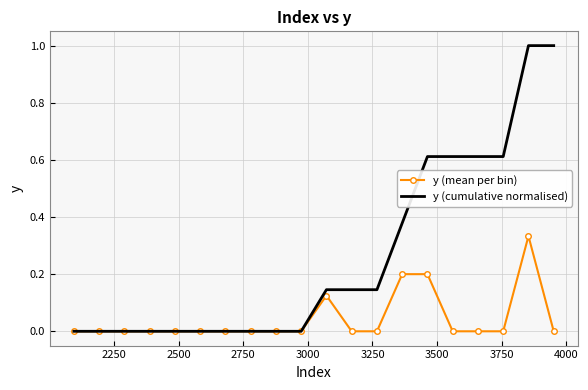

List the series in order of their overall mean, lowest first.

y (mean per bin), y (cumulative normalised)